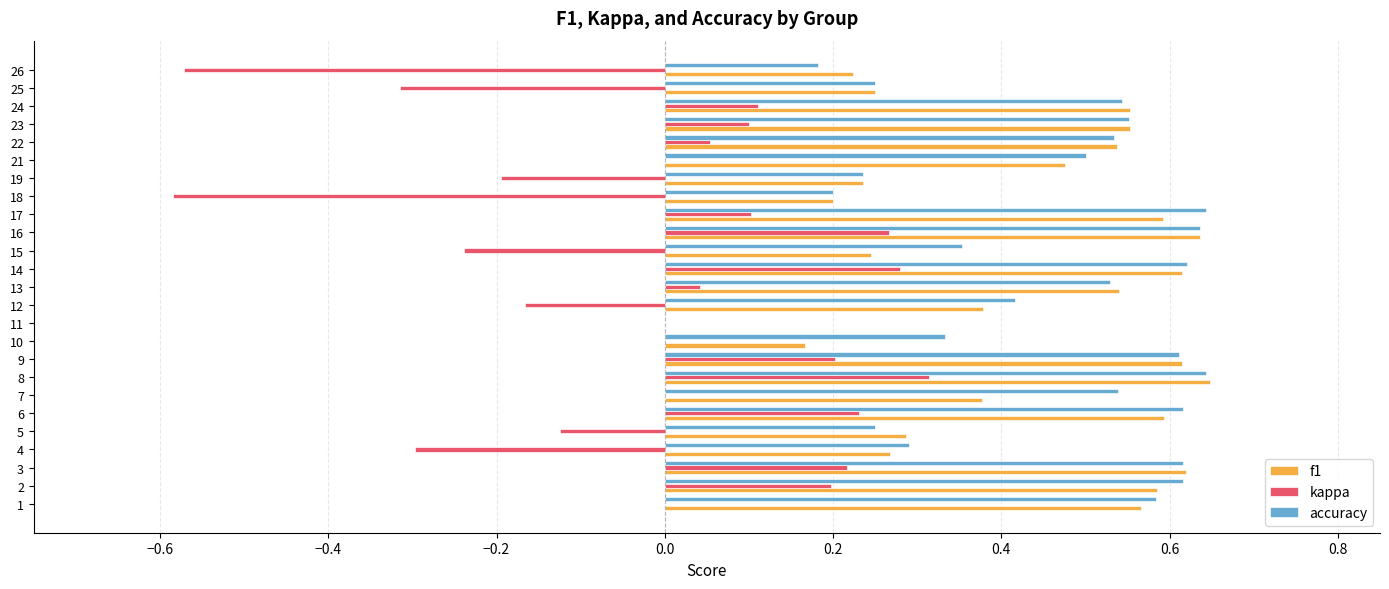

Is the value of kappa at 2 greater than the value of f1 at 19?

No